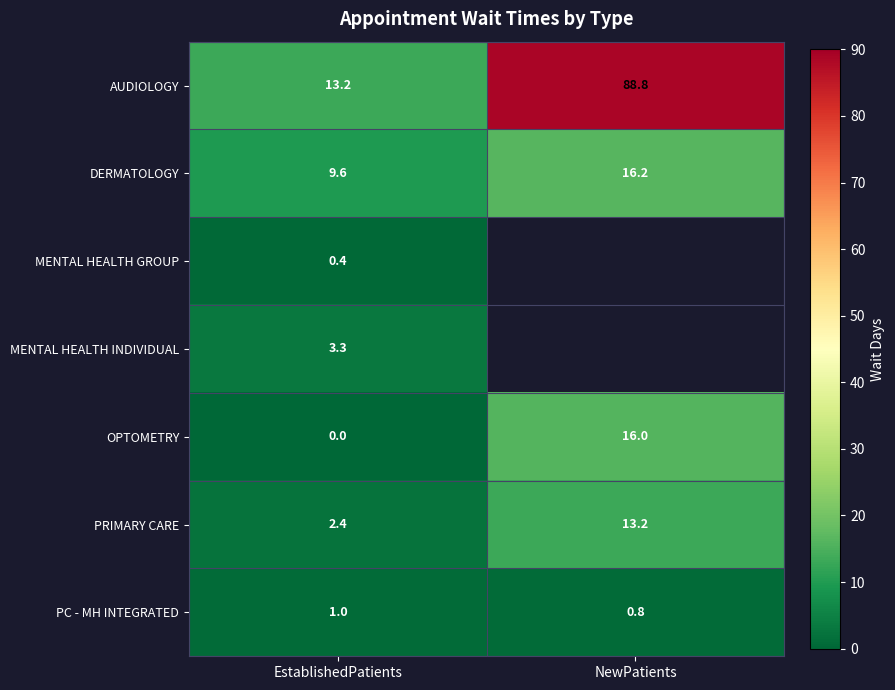

Is it true that AUDIOLOGY equals 159.7 at NewPatients?

False